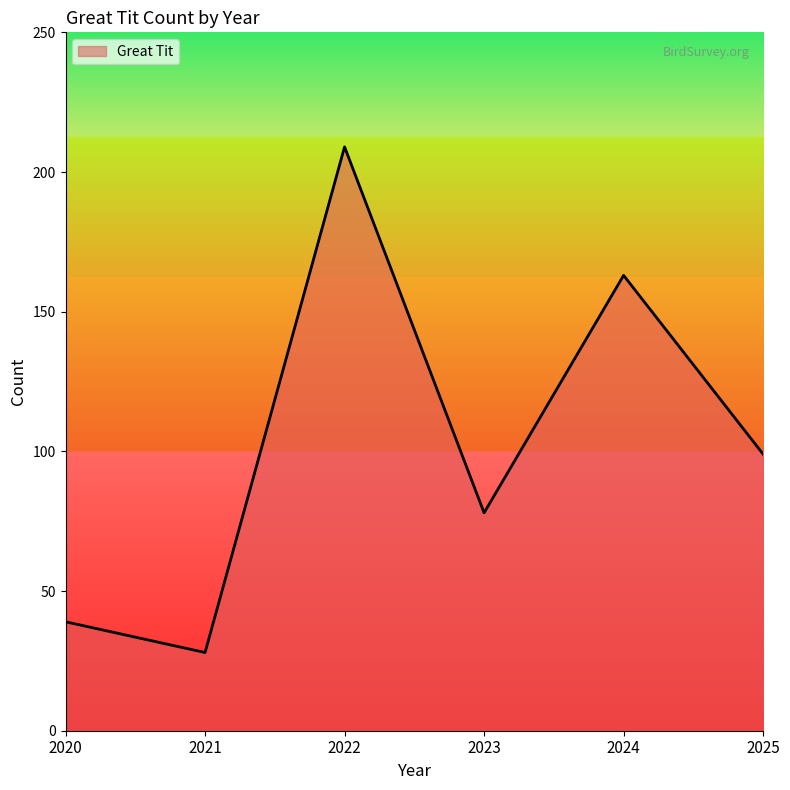

Where is the first local maximum?

2022